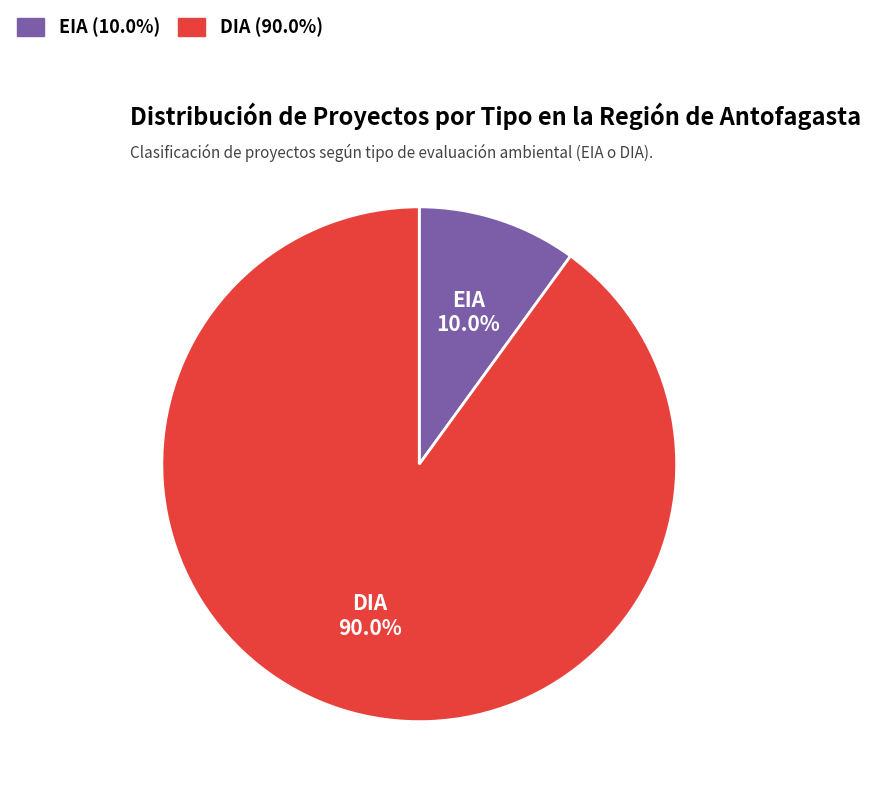

Which category has the smallest portion of the pie?

EIA